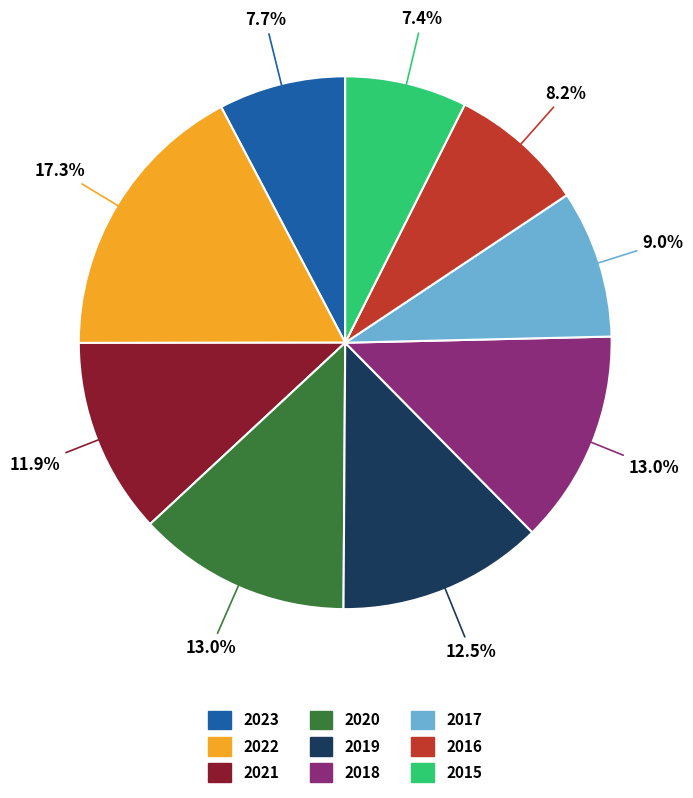

True or false: 2019 accounts for 1% of the total.

False